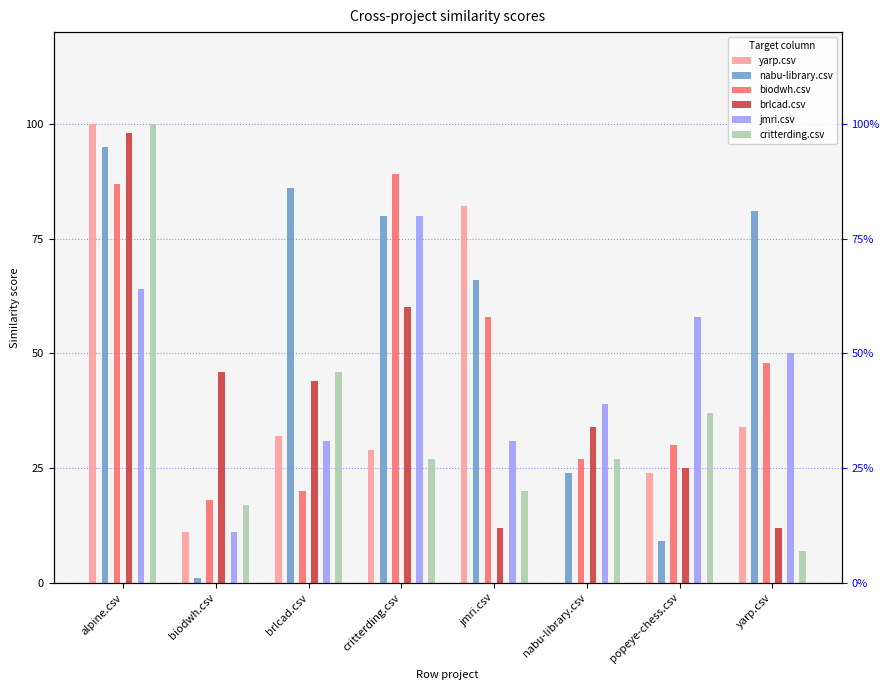

What is the approximate value of biodwh.csv at popeye-chess.csv?

0.3